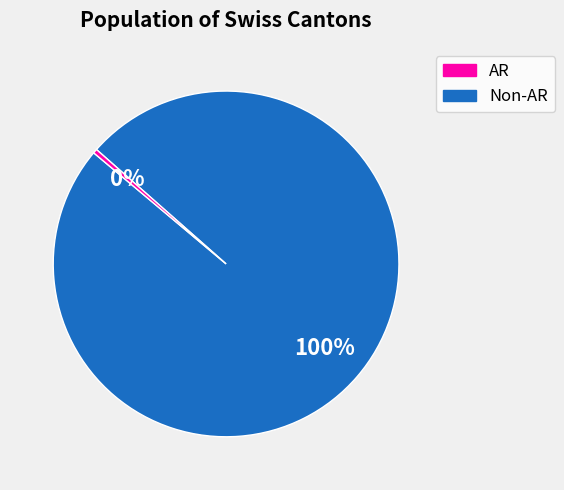

To the nearest percent, what is the average slice percentage?

50%